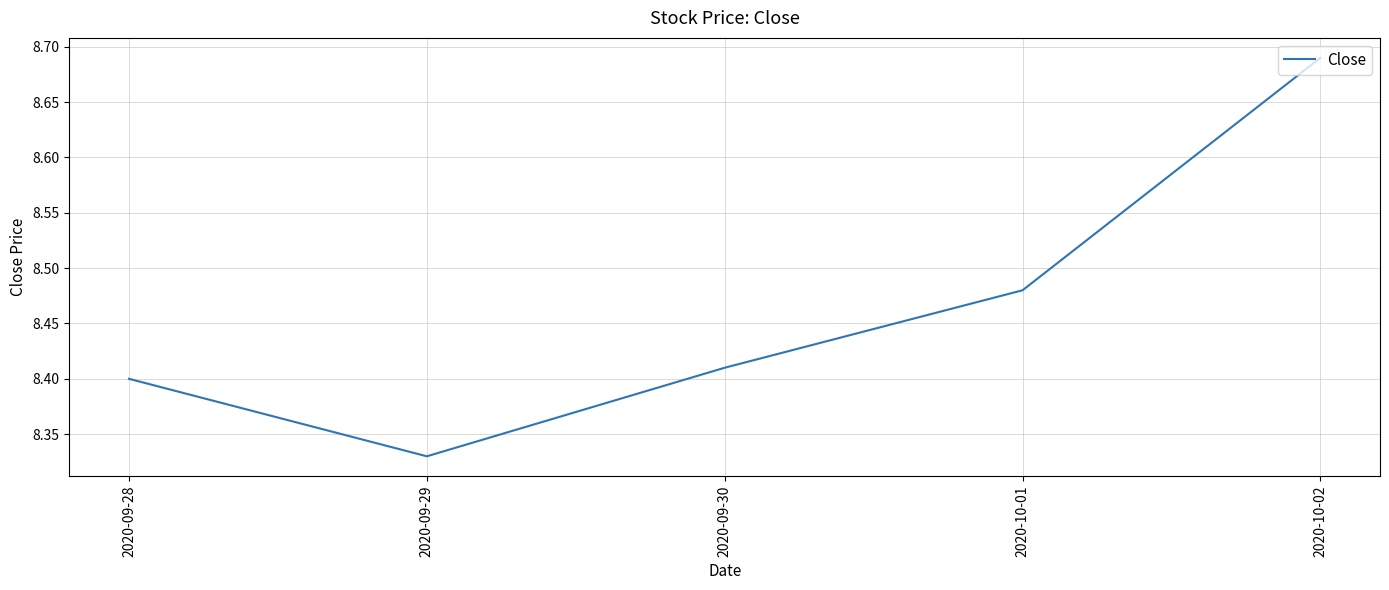

At which category does the chart reach its peak across all series?

2020-10-02